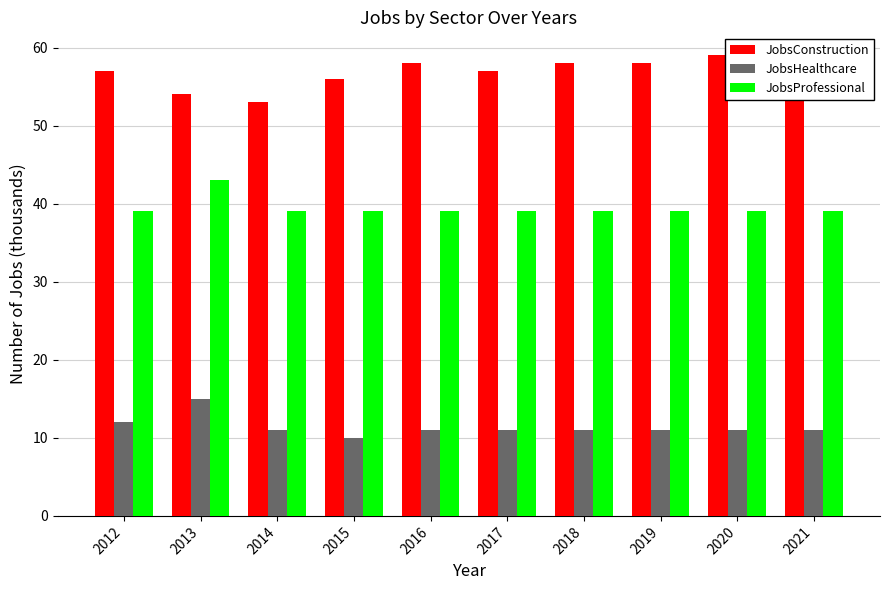

Which label corresponds to the smallest value in the chart?

2015